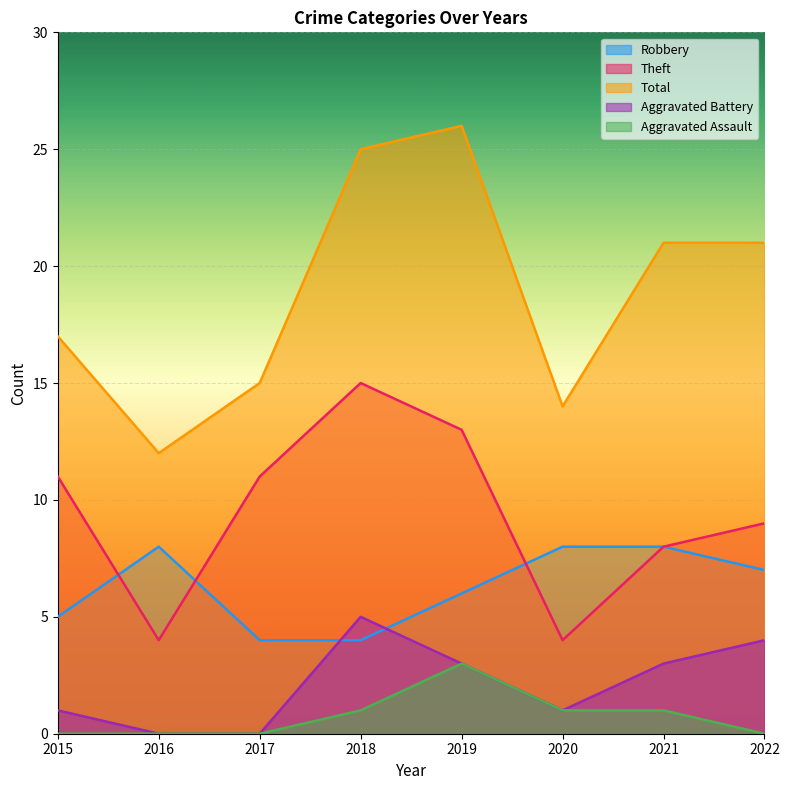

Between 2022 and 2020, which is larger?

2020